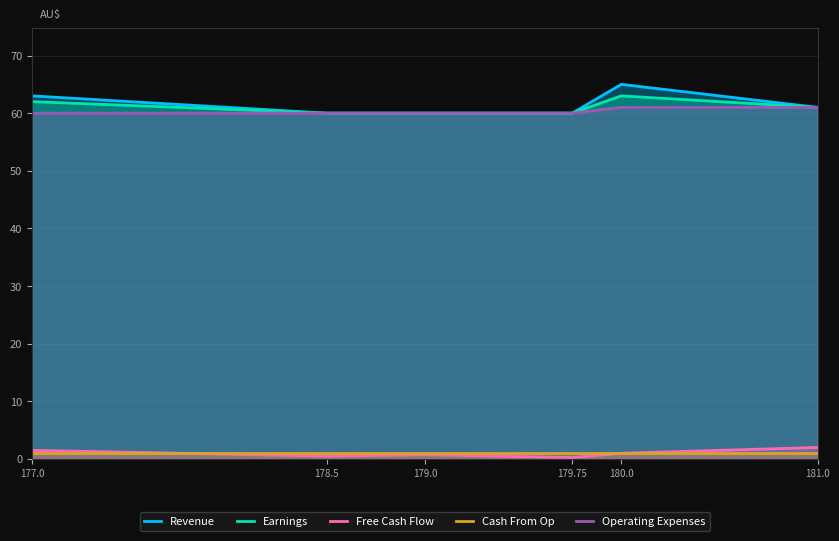

True or false: Free Cash Flow and Revenue intersect in this chart.

False